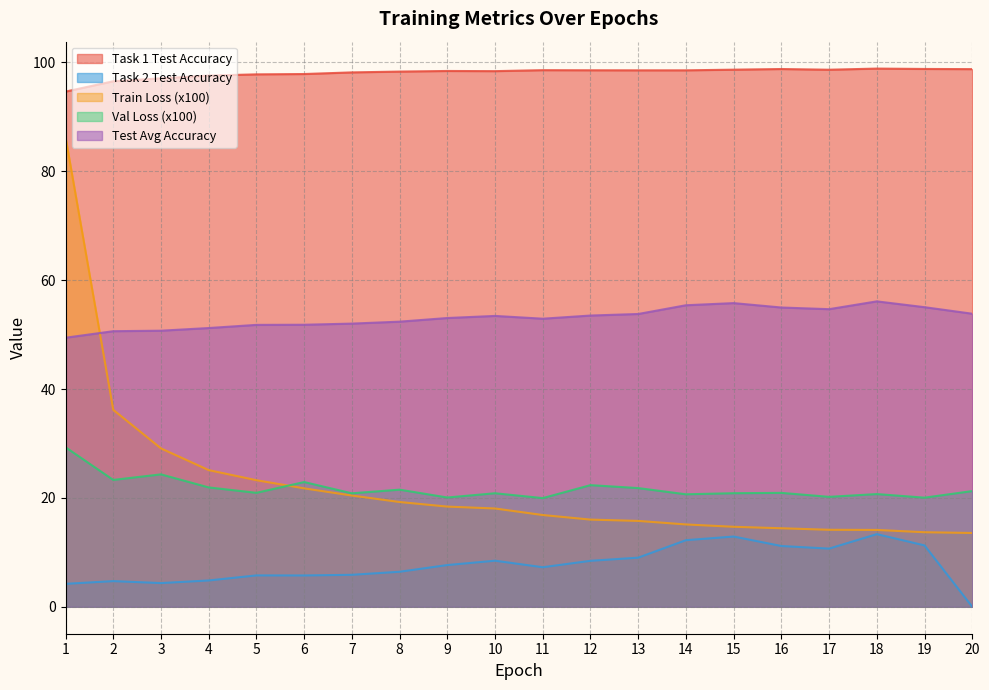

List the labels in order of Train Loss (x100) value, smallest first.

20, 19, 18, 17, 16, 15, 14, 13, 12, 11, 10, 9, 8, 7, 6, 5, 4, 3, 2, 1